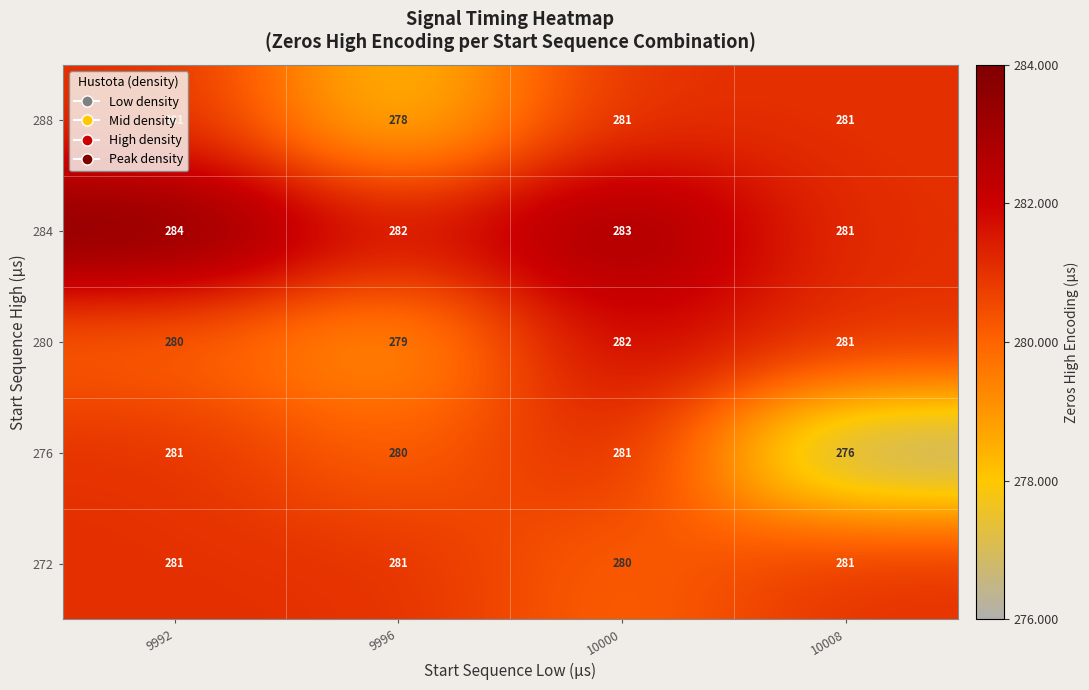

What is the sum of the 272 values at 10000 and 9996?

561